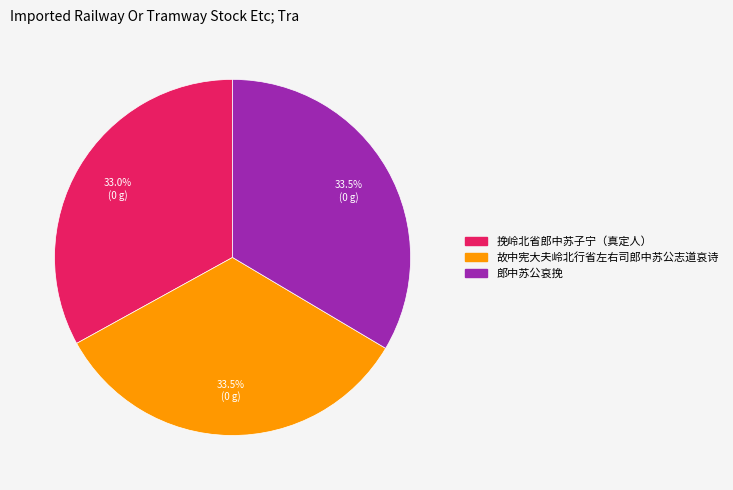

To the nearest percent, what portion does 挽岭北省郎中苏子宁（真定人） represent?

33%